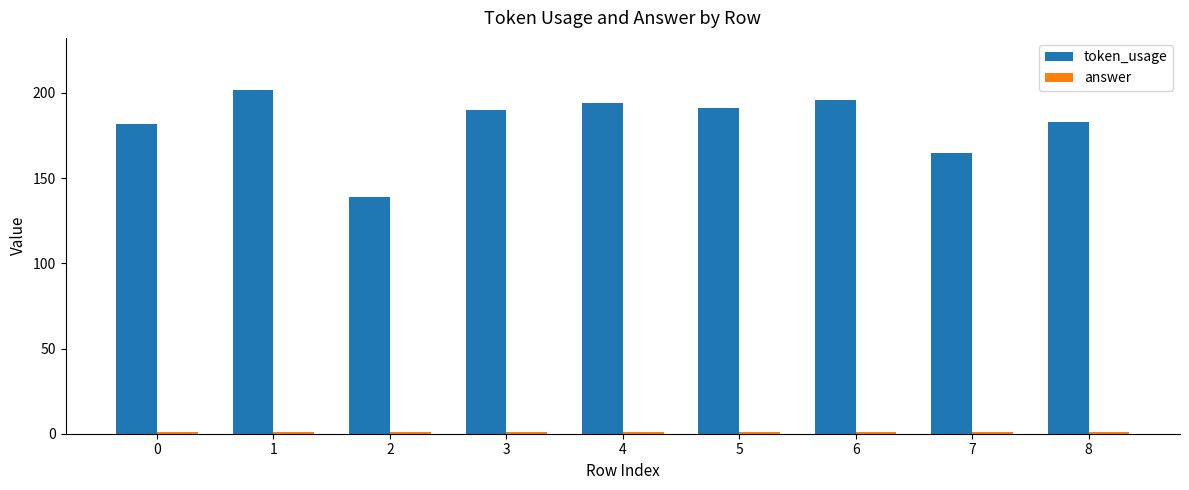

The value of token_usage at 2 is 96. True or false?

False